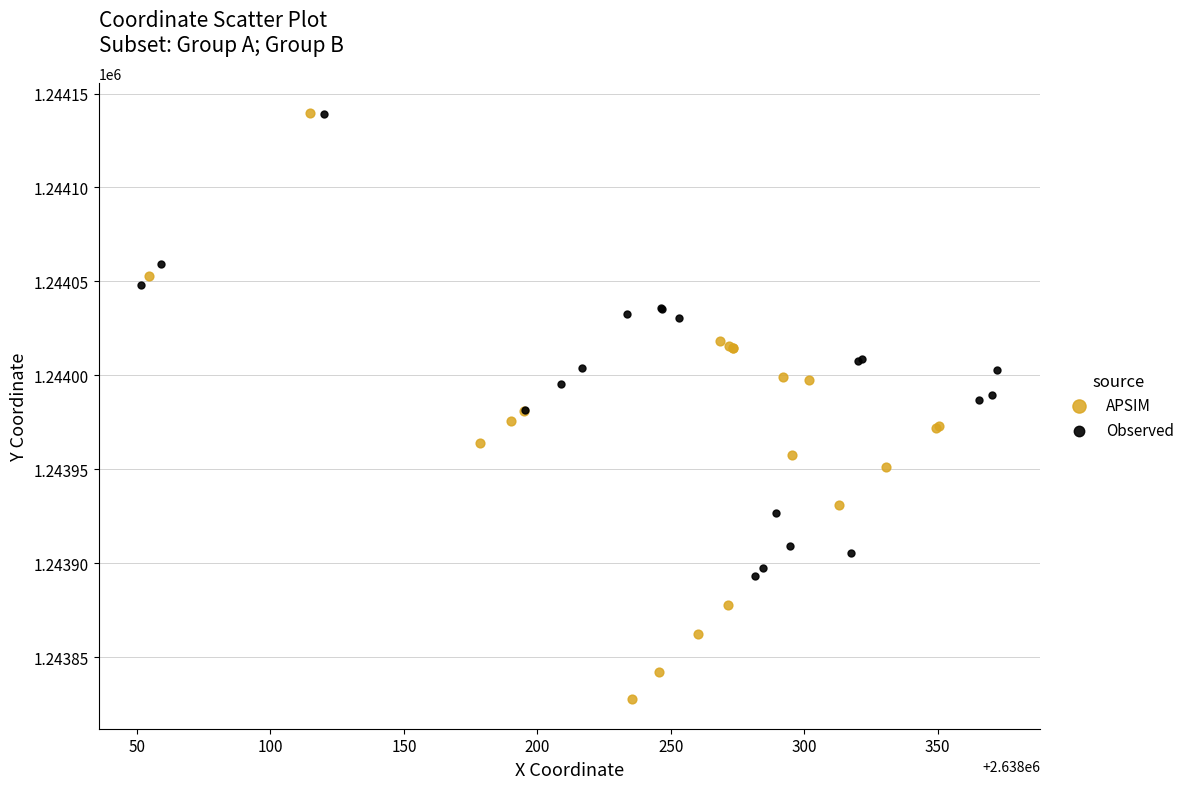

Which series has the widest spread of Y values?

APSIM